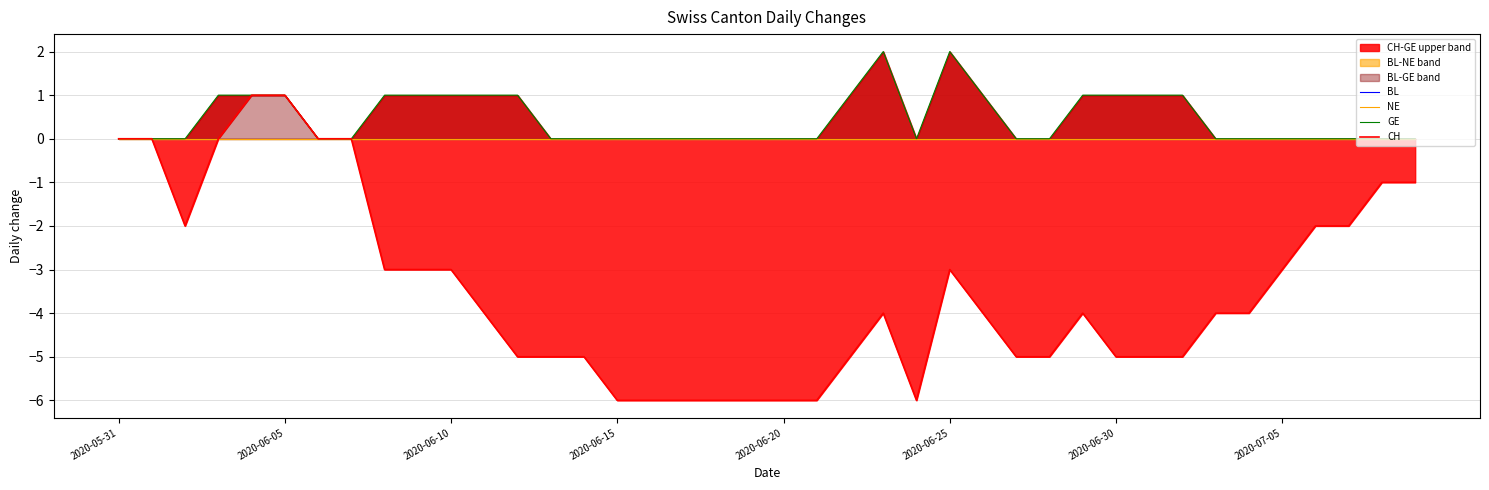

What is the lowest value of the CH series?

-6